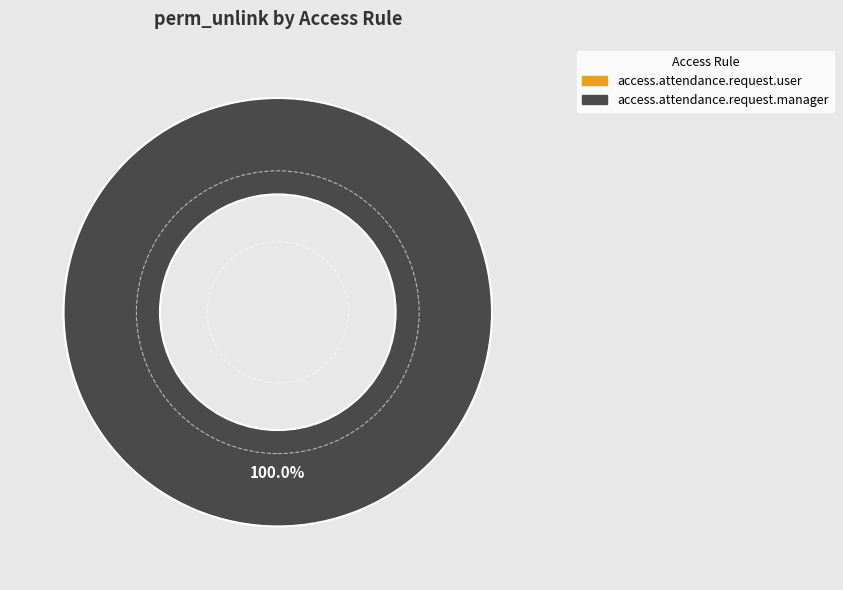

To the nearest percent, what percentage of the pie is access.attendance.request.manager?

100%